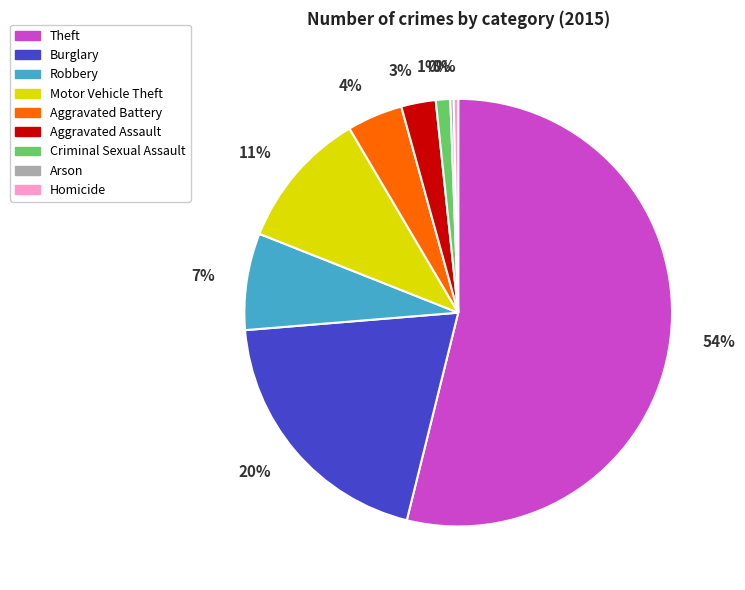

Which category has the biggest portion of the pie?

Theft